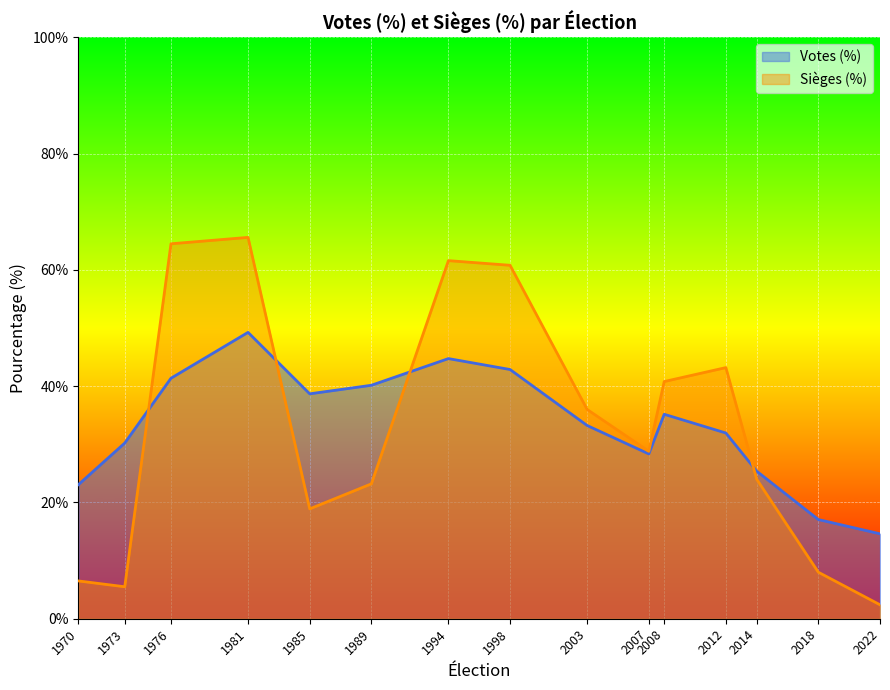

At which category does Votes (%) reach its first local valley?

1985